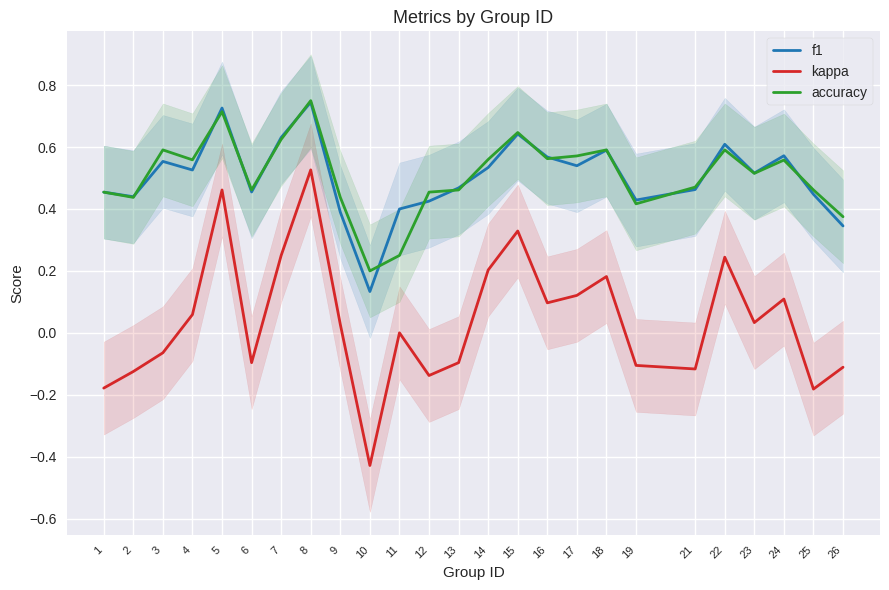

Reading left to right, extract all data points from this chart.

f1: 0.5	0.4	0.6	0.5	0.7	0.5	0.6	0.7	0.4	0.1	0.4	0.4	0.5	0.5	0.6	0.6	0.5	0.6	0.4	0.5	0.6	0.5	0.6	0.4	0.3
kappa: -0.2	-0.1	-0.1	0.1	0.5	-0.1	0.2	0.5	0.0	-0.4	0.0	-0.1	-0.1	0.2	0.3	0.1	0.1	0.2	-0.1	-0.1	0.2	0.0	0.1	-0.2	-0.1
accuracy: 0.5	0.4	0.6	0.6	0.7	0.5	0.6	0.8	0.4	0.2	0.2	0.5	0.5	0.6	0.6	0.6	0.6	0.6	0.4	0.5	0.6	0.5	0.6	0.5	0.4